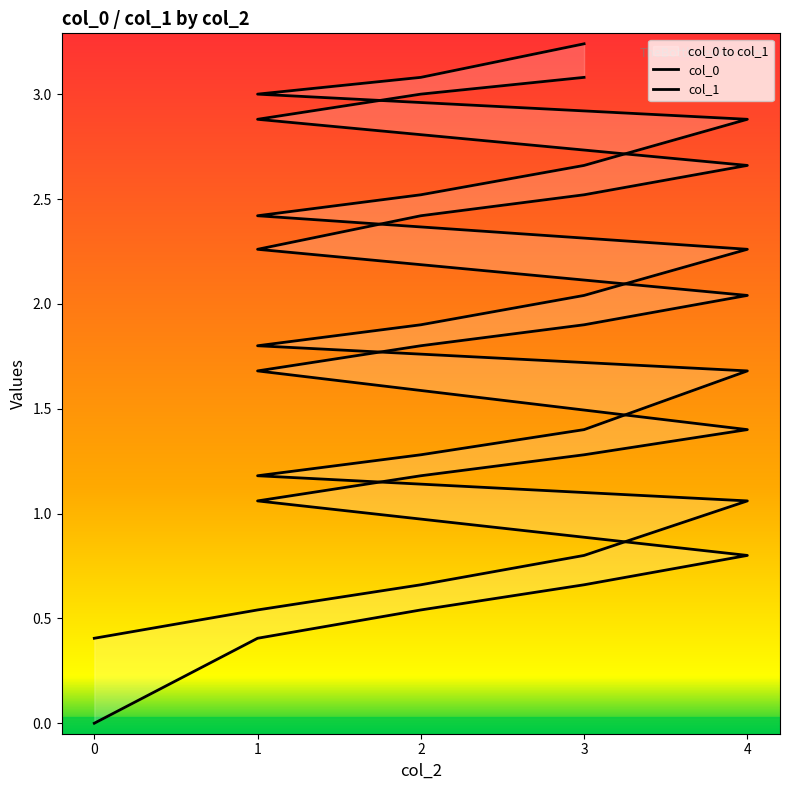

True or false: col_1 has a value of 1.7 at 4.

True